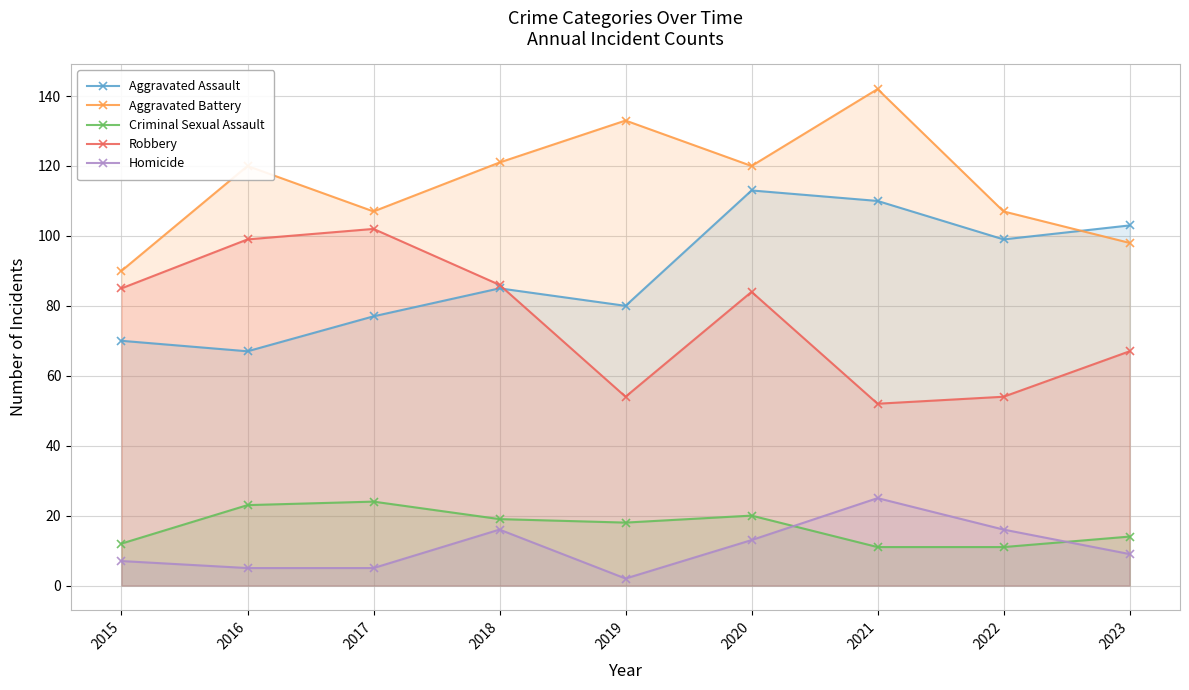

Rank the series at 2015 from highest to lowest value.

Aggravated Battery, Robbery, Aggravated Assault, Criminal Sexual Assault, Homicide